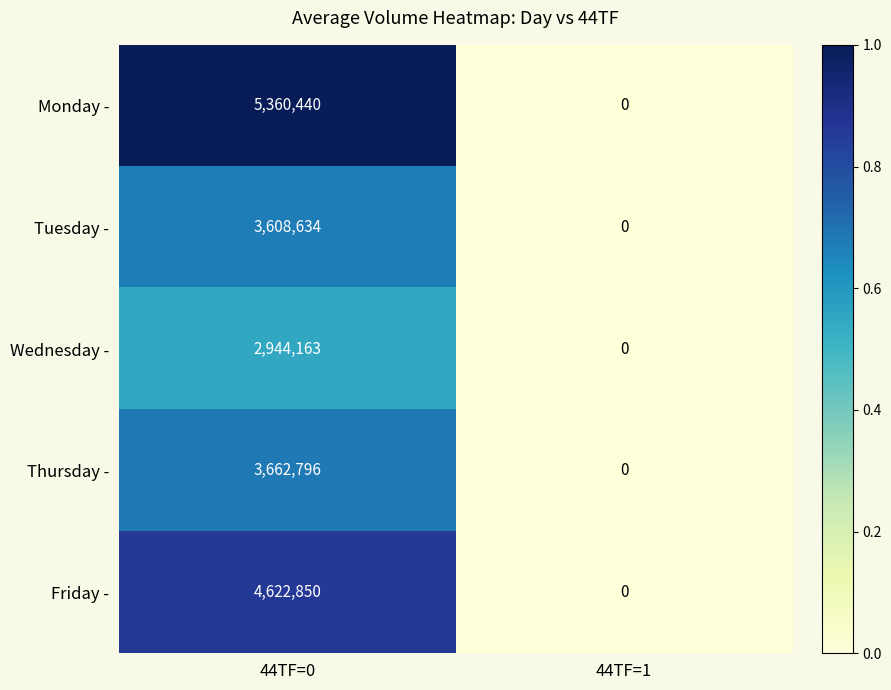

The Wednesday - series shows -1689986 at 44TF=1. True or false?

False